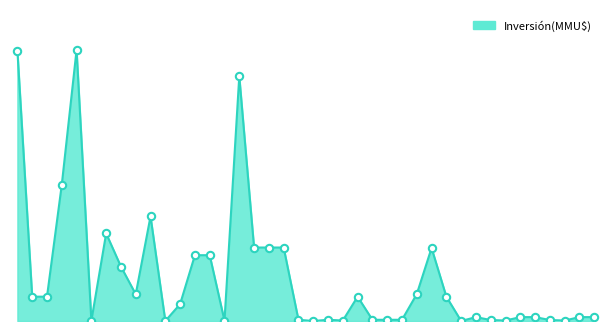

Is this an area chart (filled region under the line)?

Yes